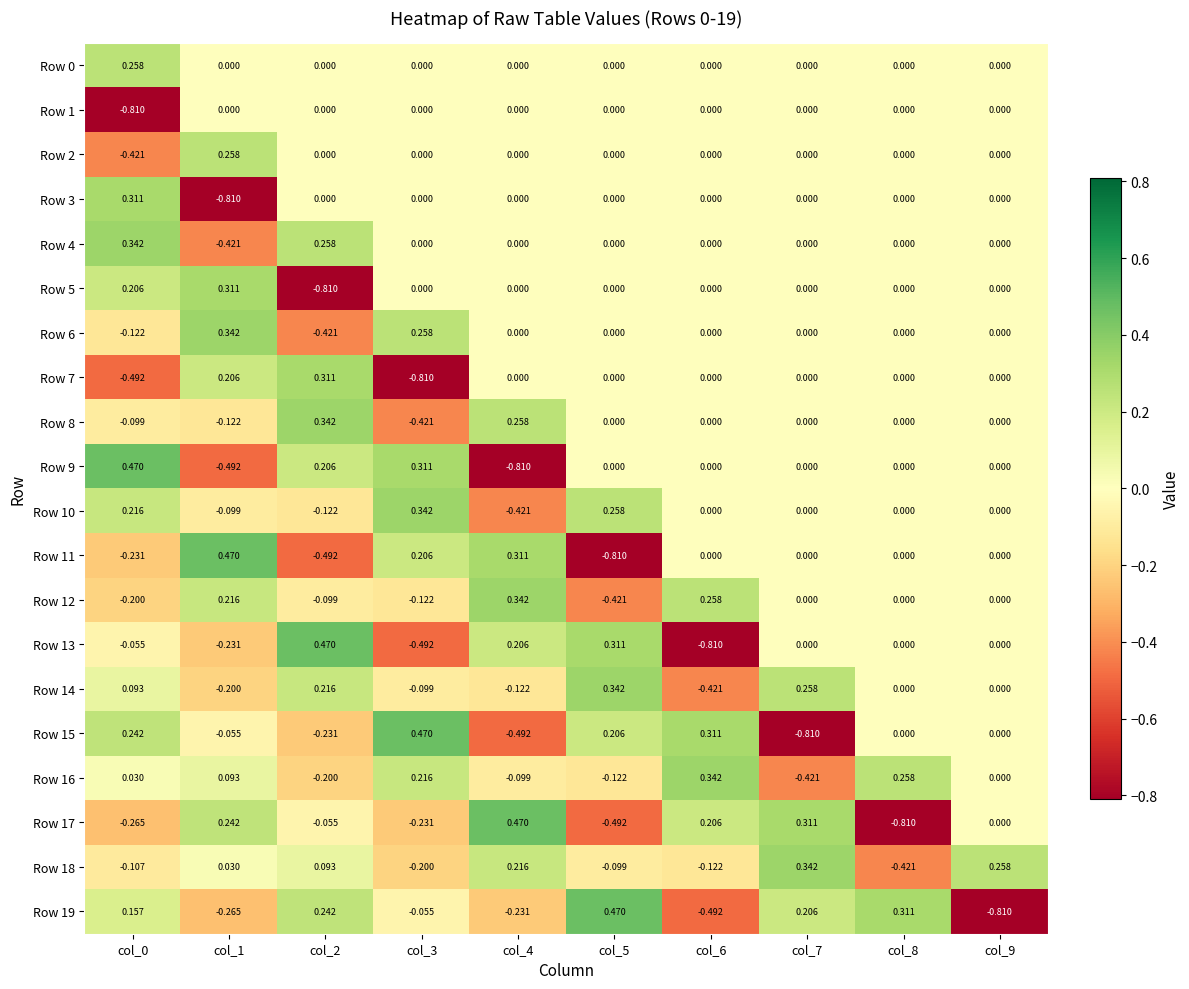

Is the value of Row 14 at col_5 greater than the value of Row 0 at col_7?

Yes